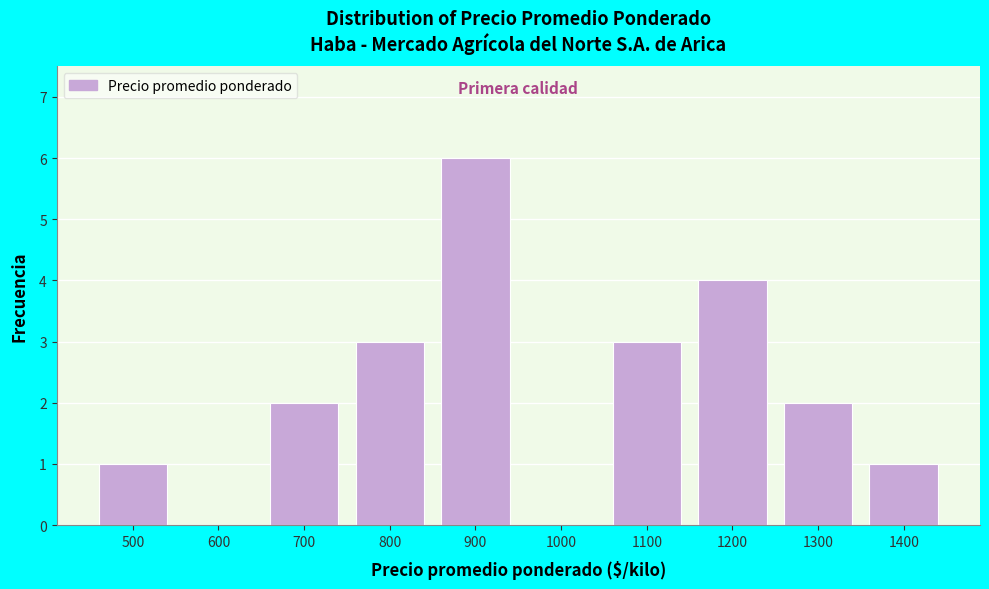

Reading right to left, what are all the values shown in this chart?

1400=1	1300=2	1200=4	1100=3	1000=0	900=6	800=3	700=2	600=0	500=1